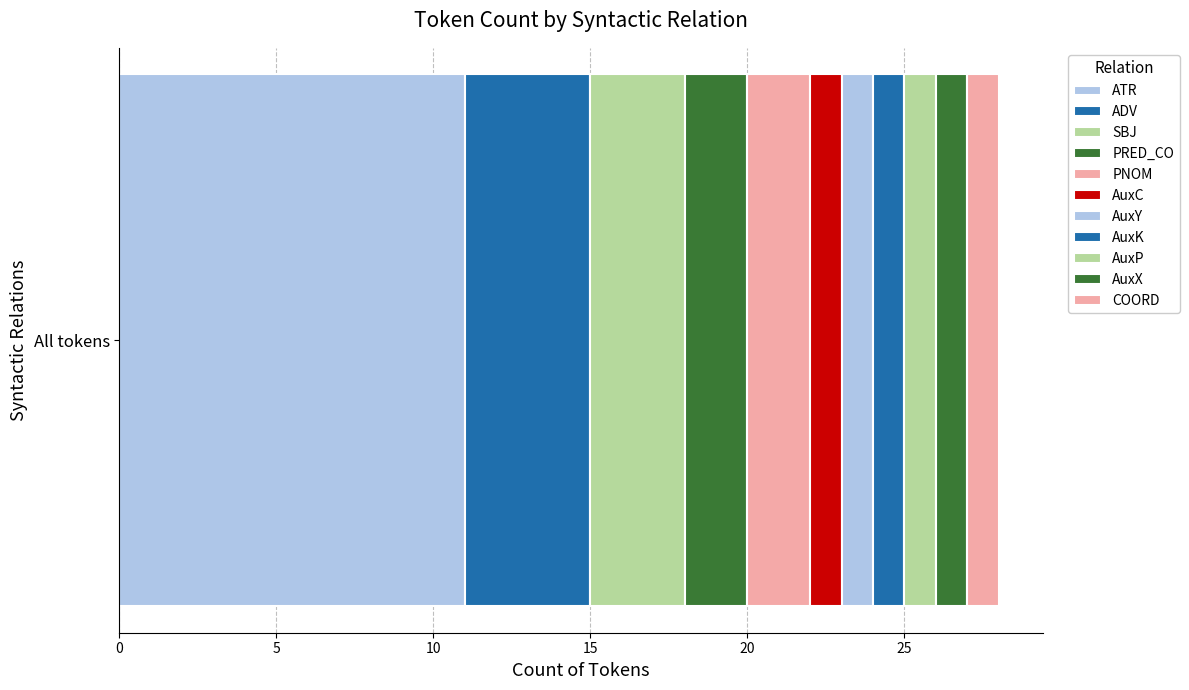

How many data points does each series have?

1